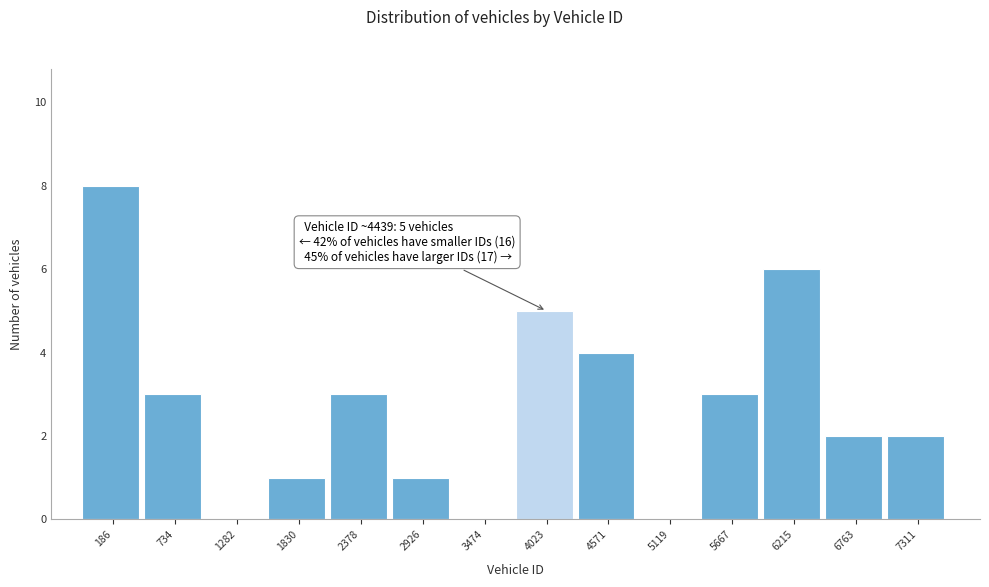

Reading left to right, what are all the values shown in this chart?

186=8	734=3	1282=0	1830=1	2378=3	2926=1	3474=0	4023=5	4571=4	5119=0	5667=3	6215=6	6763=2	7311=2